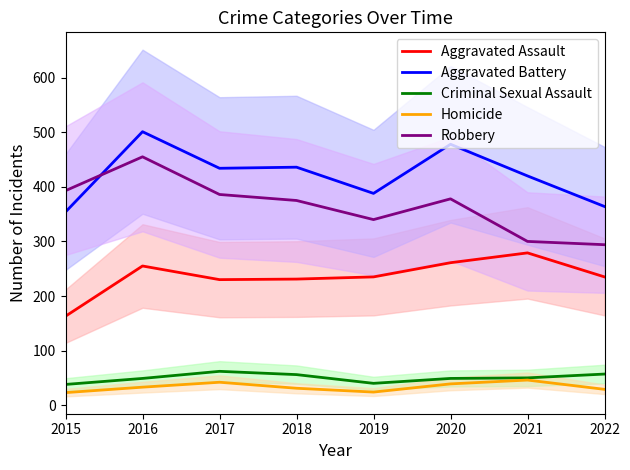

What is the value of the Aggravated Battery point at the 7th from the left?

420